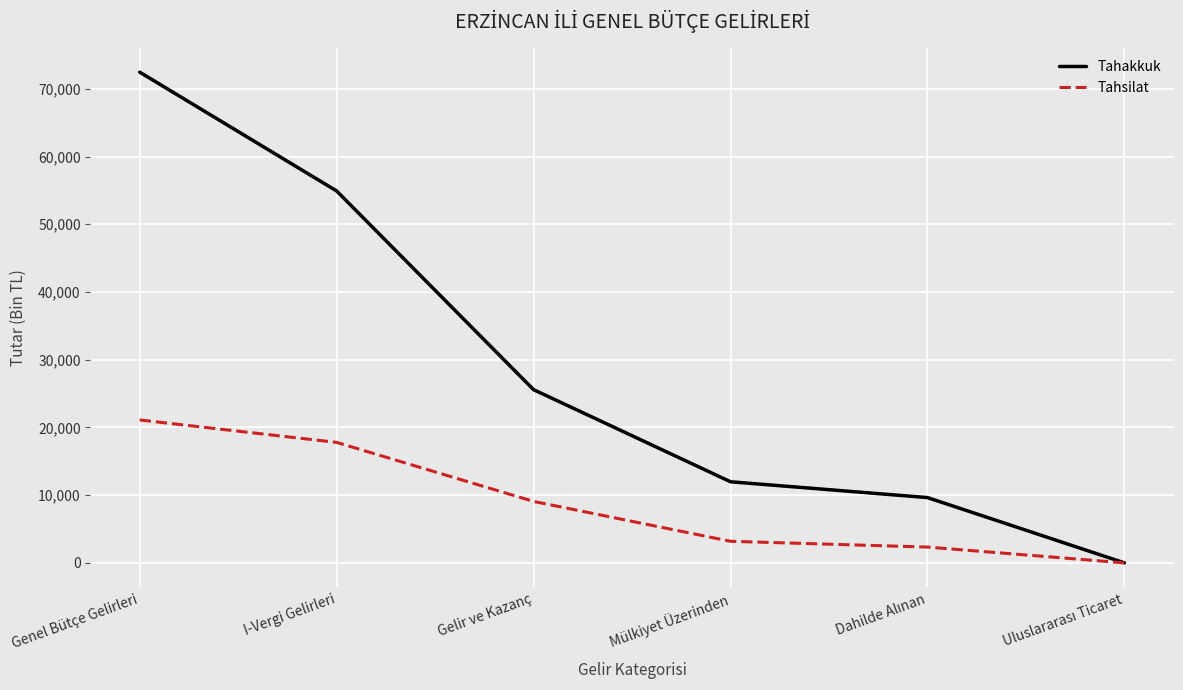

List the series in order of their peak value, lowest first.

Tahsilat, Tahakkuk